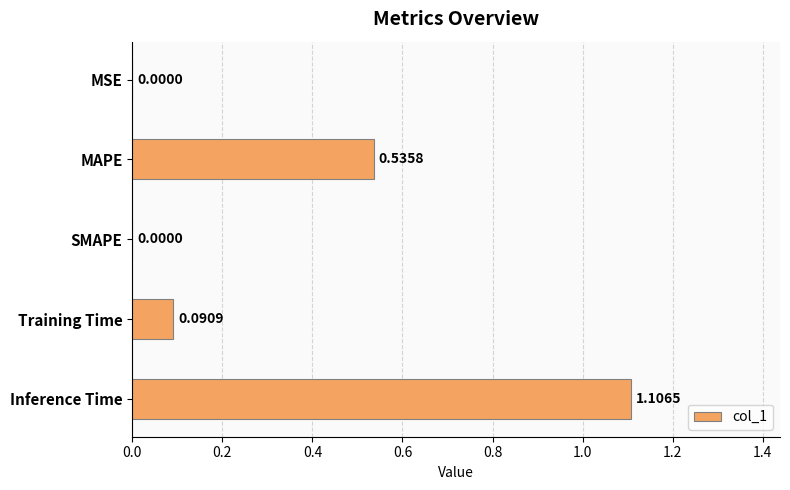

How many positive values are there?

4